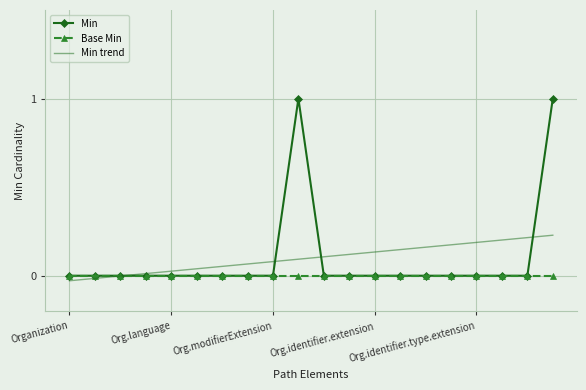

What is the maximum value shown in the chart?

1.0